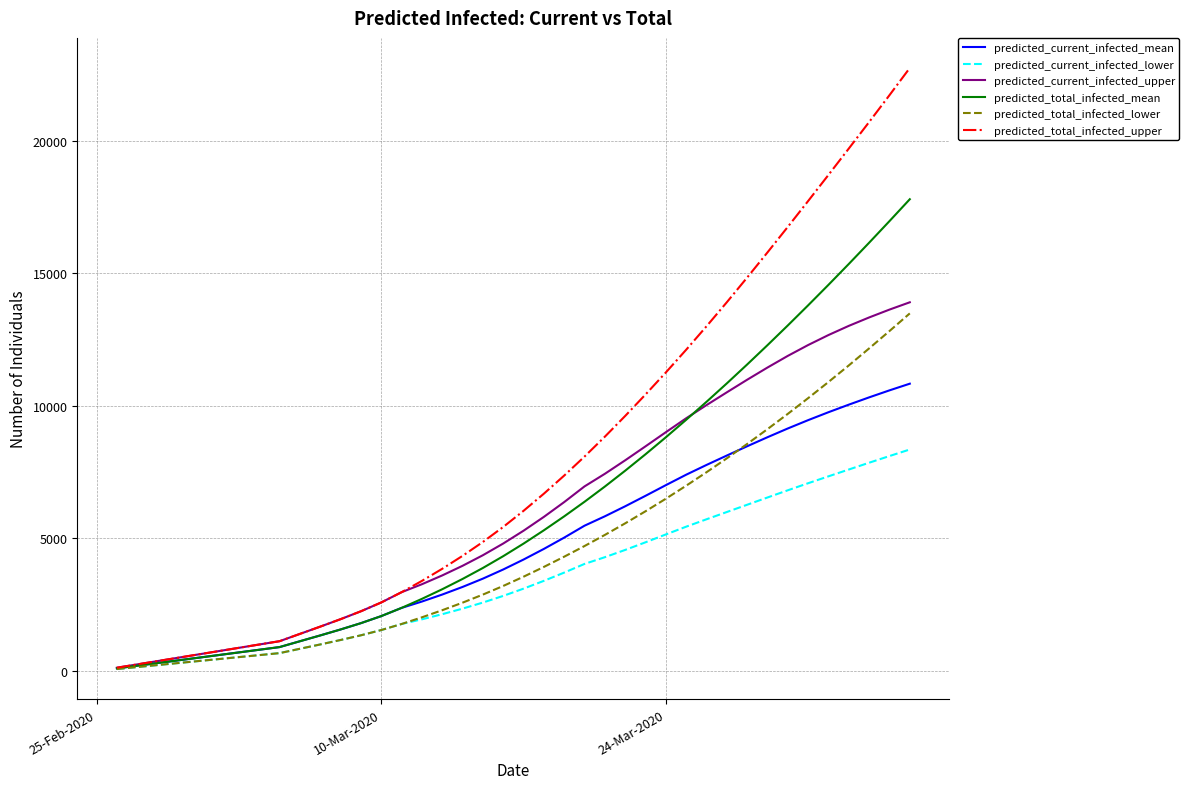

What is the highest value of the predicted_total_infected_lower series?

13488